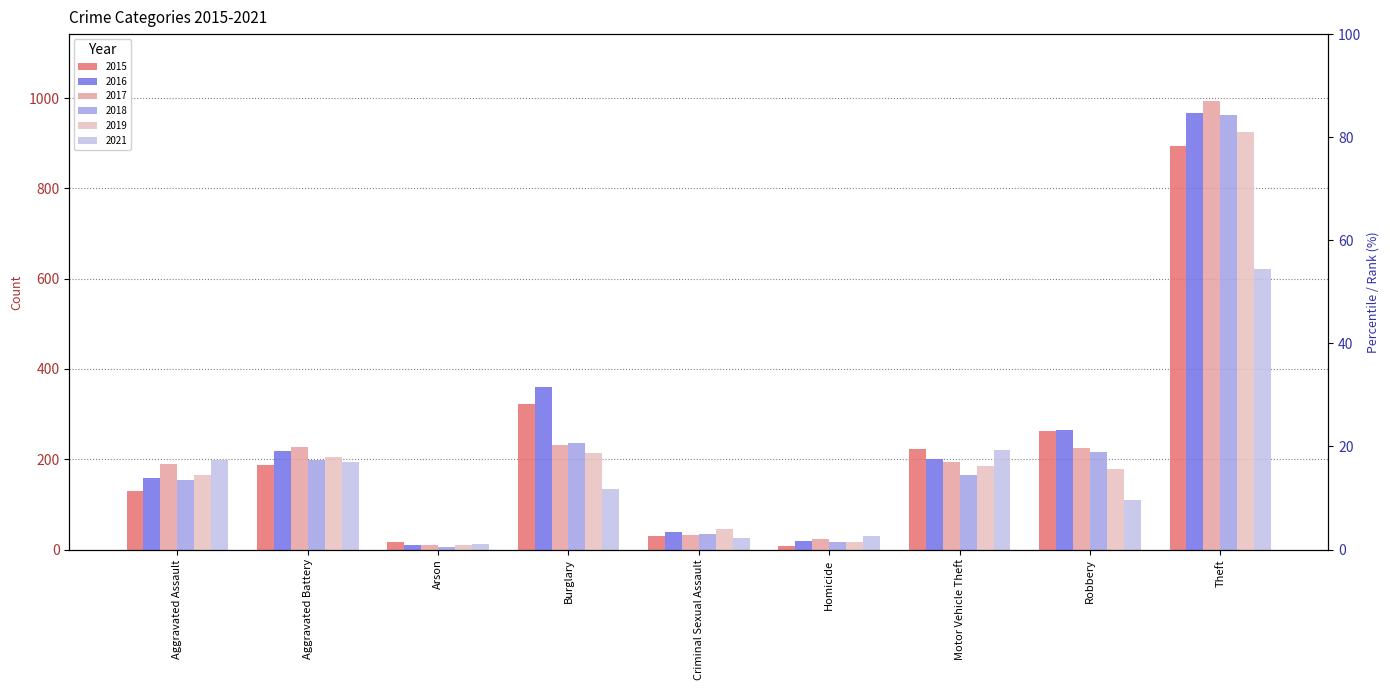

Reading left to right, extract all data points from this chart.

2015: Aggravated Assault=130	Aggravated Battery=187	Arson=17	Burglary=322	Criminal Sexual Assault=30	Homicide=8	Motor Vehicle Theft=222	Robbery=262	Theft=893
2016: Aggravated Assault=158	Aggravated Battery=218	Arson=9	Burglary=361	Criminal Sexual Assault=39	Homicide=18	Motor Vehicle Theft=200	Robbery=265	Theft=968
2017: Aggravated Assault=190	Aggravated Battery=228	Arson=10	Burglary=232	Criminal Sexual Assault=33	Homicide=23	Motor Vehicle Theft=194	Robbery=225	Theft=993
2018: Aggravated Assault=155	Aggravated Battery=199	Arson=5	Burglary=236	Criminal Sexual Assault=34	Homicide=16	Motor Vehicle Theft=165	Robbery=217	Theft=963
2019: Aggravated Assault=165	Aggravated Battery=204	Arson=11	Burglary=214	Criminal Sexual Assault=45	Homicide=16	Motor Vehicle Theft=186	Robbery=178	Theft=924
2021: Aggravated Assault=199	Aggravated Battery=194	Arson=12	Burglary=134	Criminal Sexual Assault=25	Homicide=29	Motor Vehicle Theft=221	Robbery=110	Theft=621